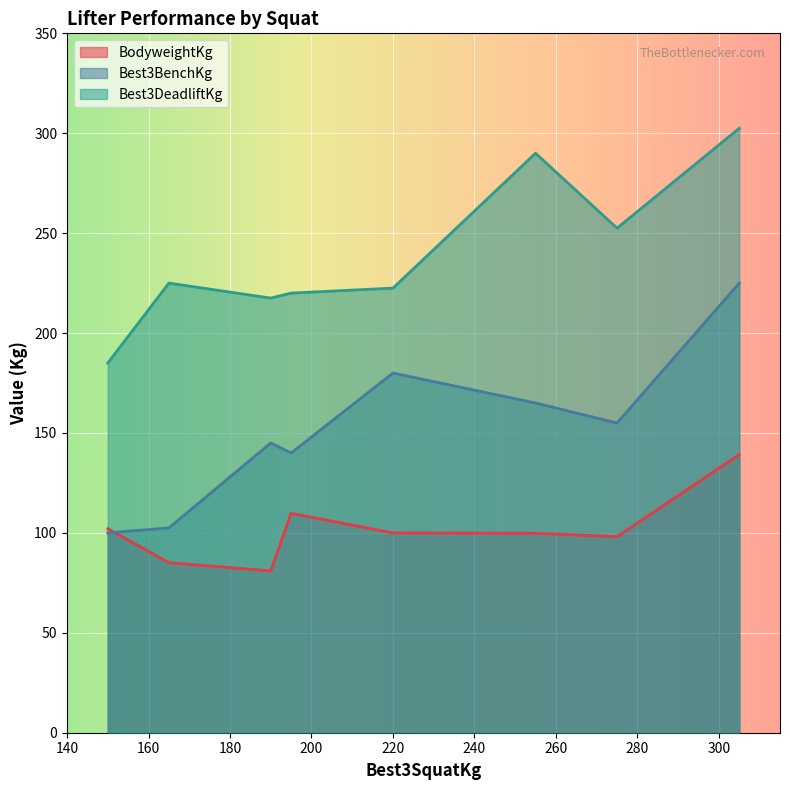

True or false: BodyweightKg and Best3DeadliftKg intersect in this chart.

False